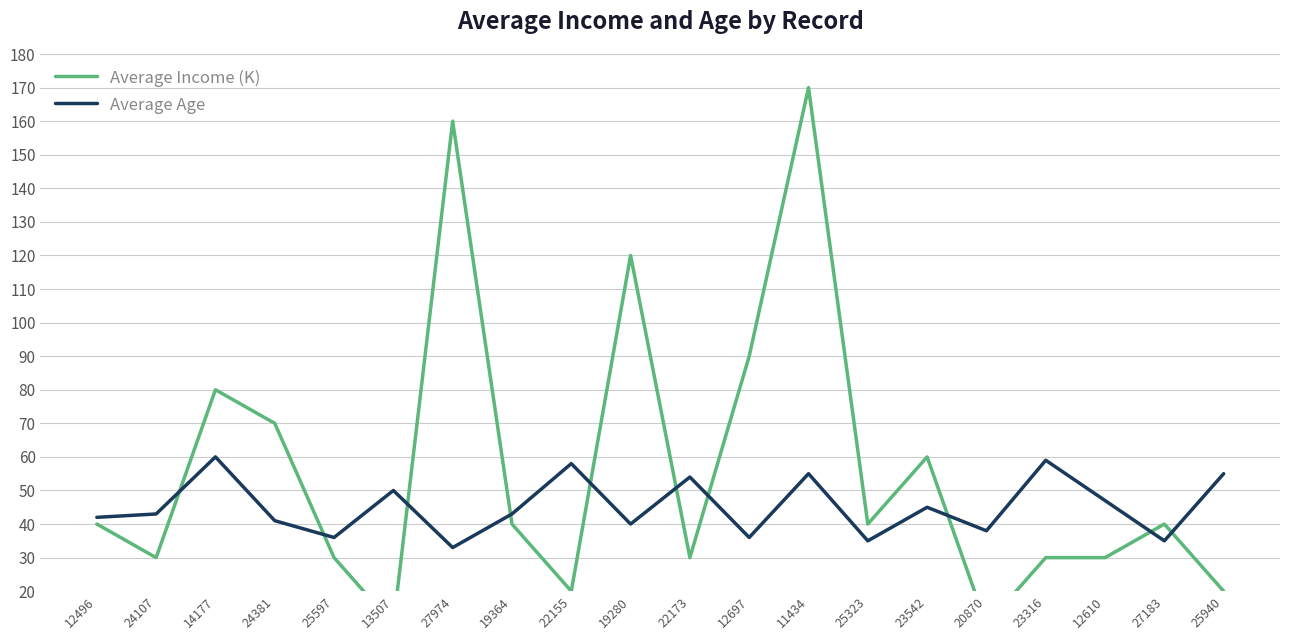

At 22155, list the series in order from largest to smallest.

Average Age, Average Income (K)